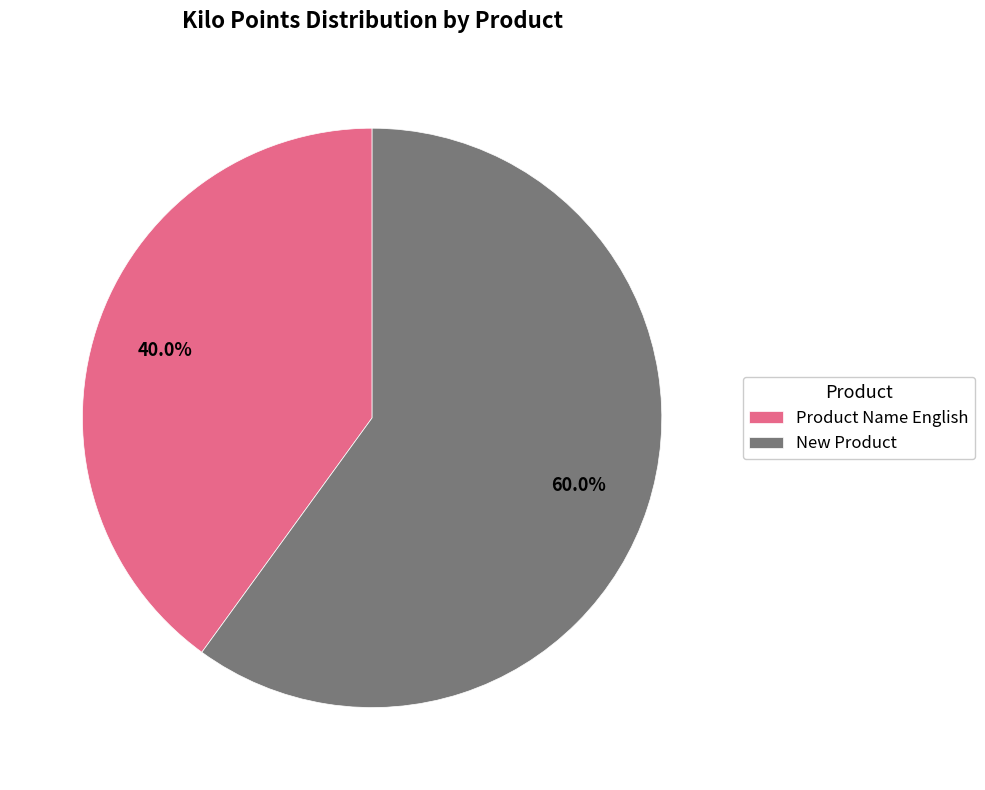

To the nearest percent, what portion does New Product represent?

60%